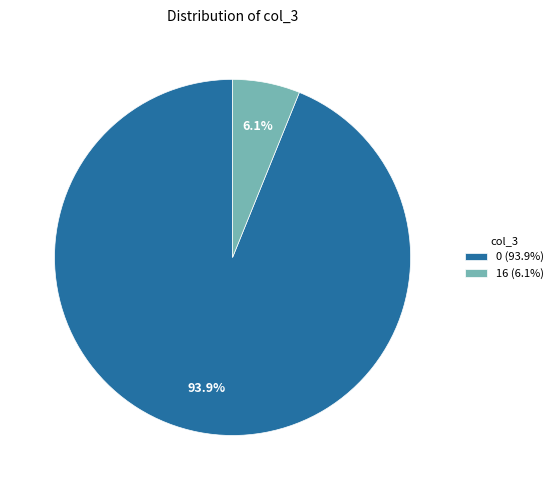

To the nearest percent, what is the difference between the largest and smallest slice percentages?

88%